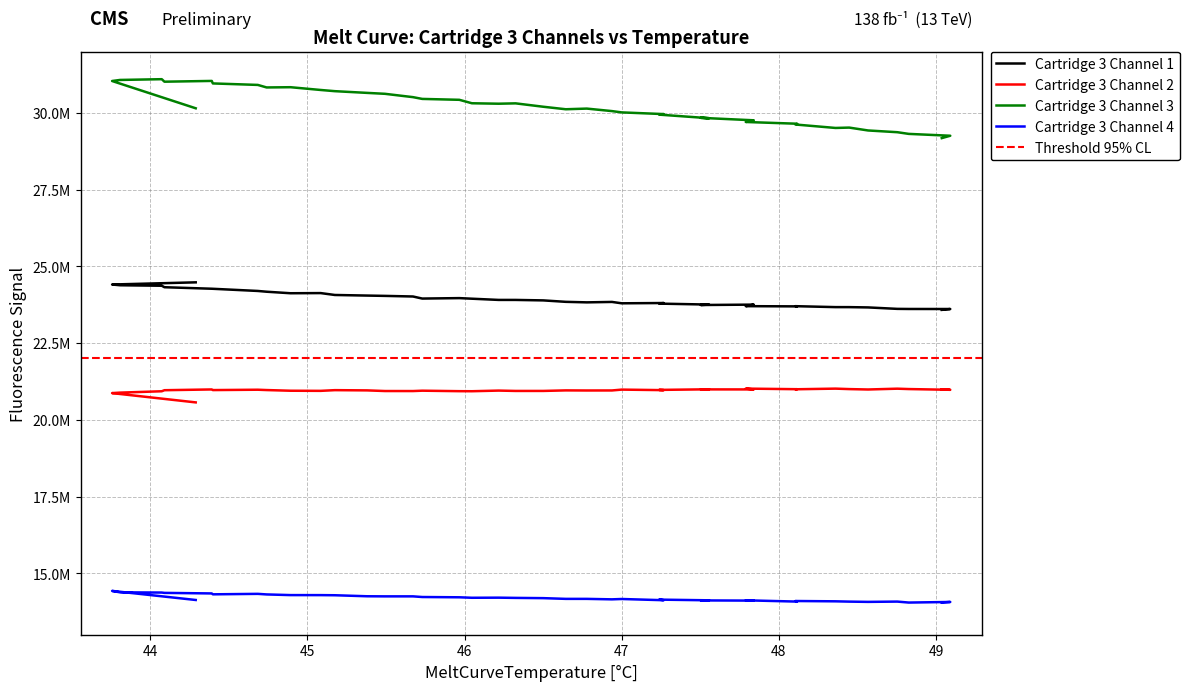

What is the smallest value displayed?

14047474